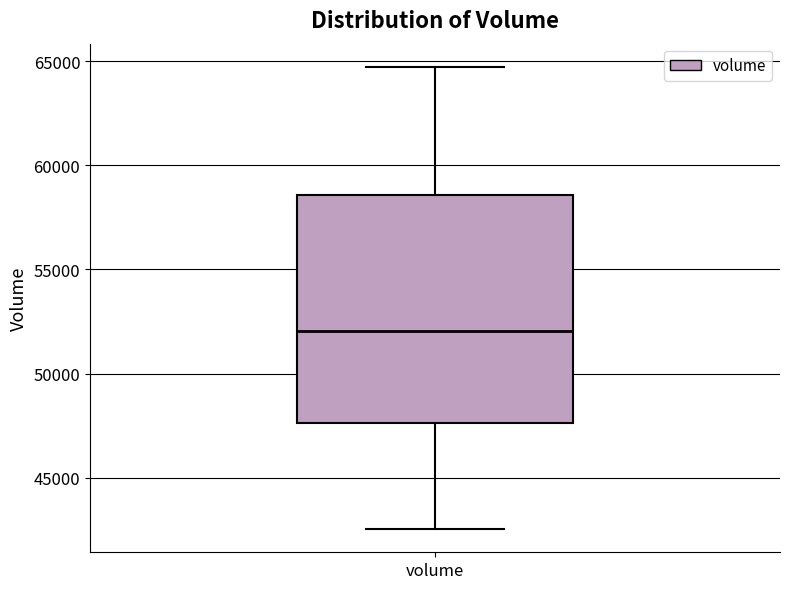

Transcribe this box plot: give where the median line is, the range the box spans, and where the two whiskers end, as read against the y-axis. The values are not printed on the chart, so give them approximately, as read against the axis.

median 52000, box 47500 to 58500, whiskers 42500 to 64500